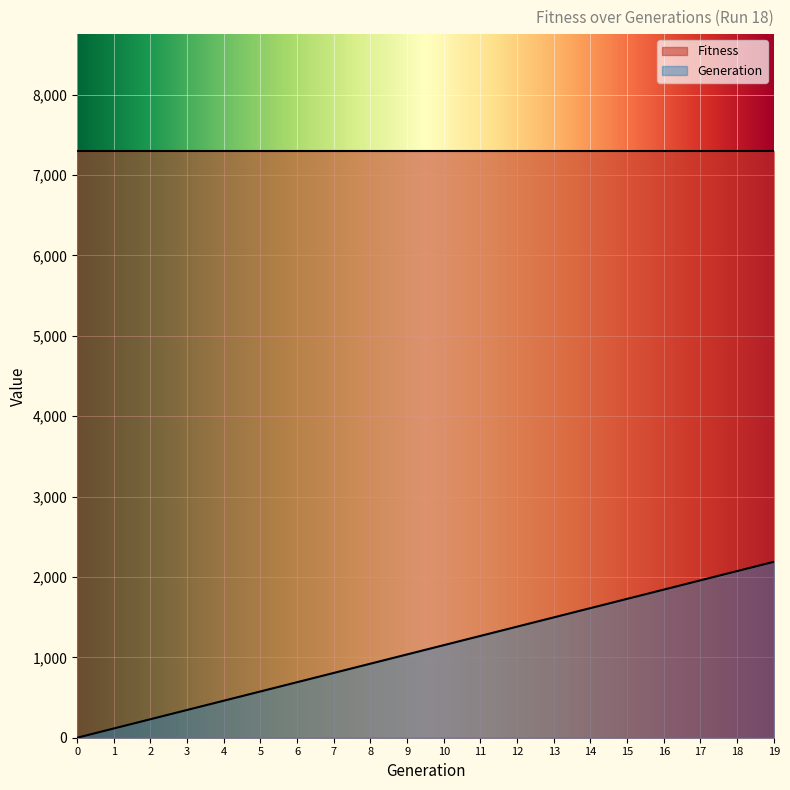

What is the difference between the maximum and minimum values in the Generation series?

2187.9